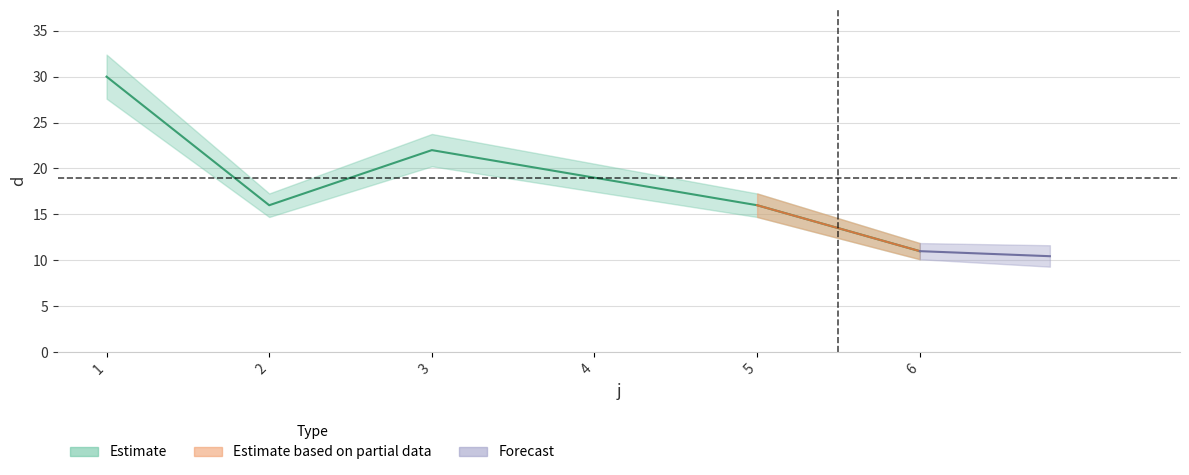

What is the change in value from 1 to 6?

-19